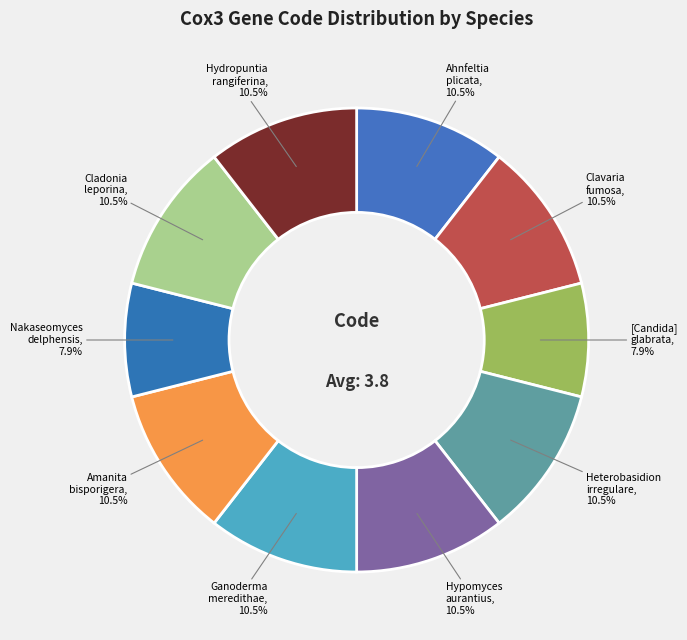

How many slices are in this pie chart?

10